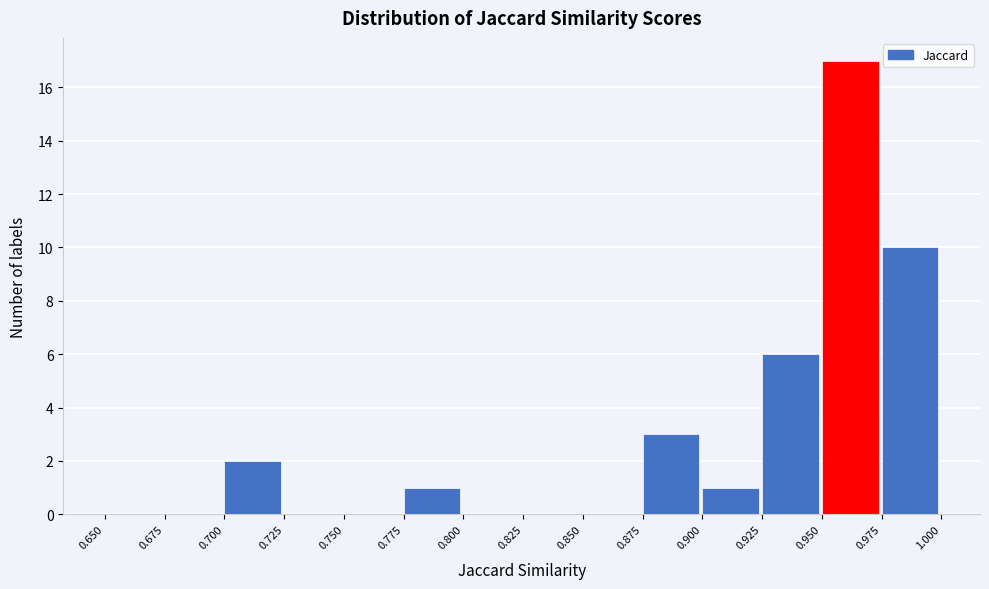

Reading left to right, list every bar in this chart as the range it spans on the x-axis followed by its height. The values are not printed on the chart, so give them approximately, as read against the axis.

0.650 to 0.675: 0
0.675 to 0.700: 0
0.700 to 0.725: 2
0.725 to 0.750: 0
0.750 to 0.775: 0
0.775 to 0.800: 1
0.800 to 0.825: 0
0.825 to 0.850: 0
0.850 to 0.875: 0
0.875 to 0.900: 3
0.900 to 0.925: 1
0.925 to 0.950: 6
0.950 to 0.975: 17
0.975 to 1.000: 10